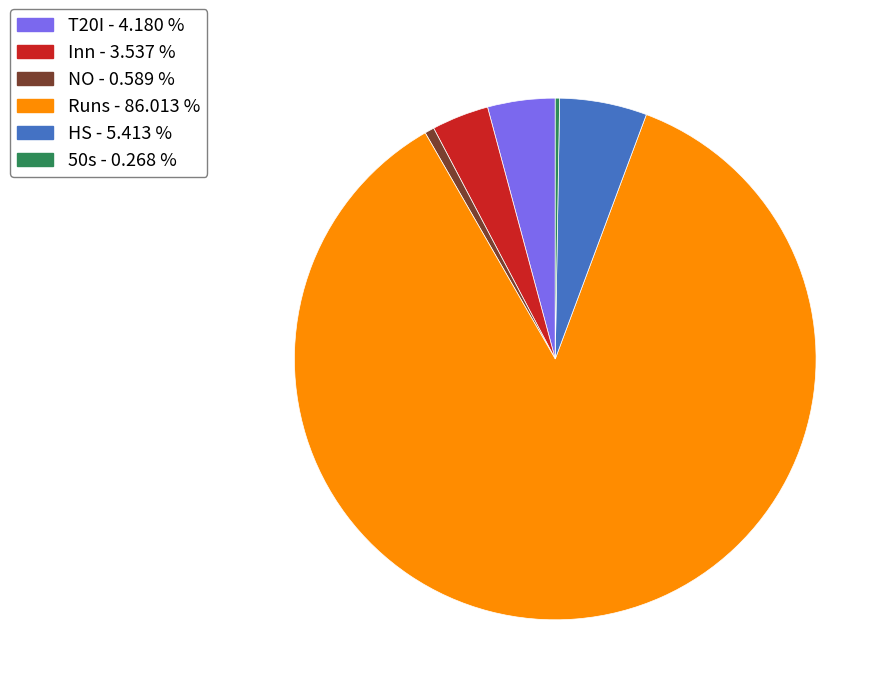

Do NO and T20I together represent more than half of the pie?

No